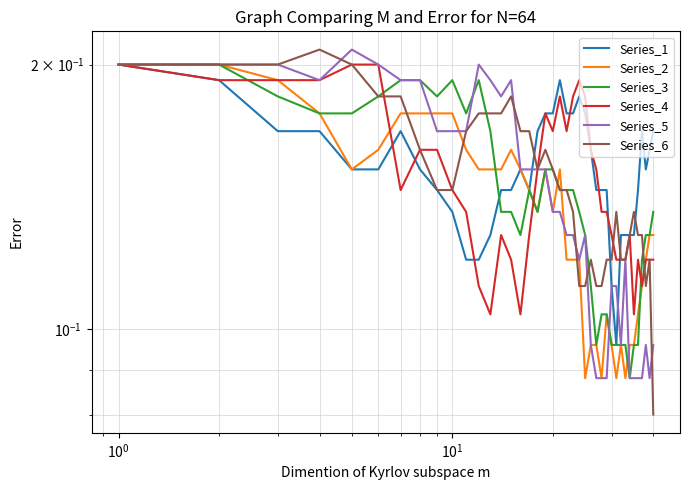

At how many categories does at least one series exceed 0?

40